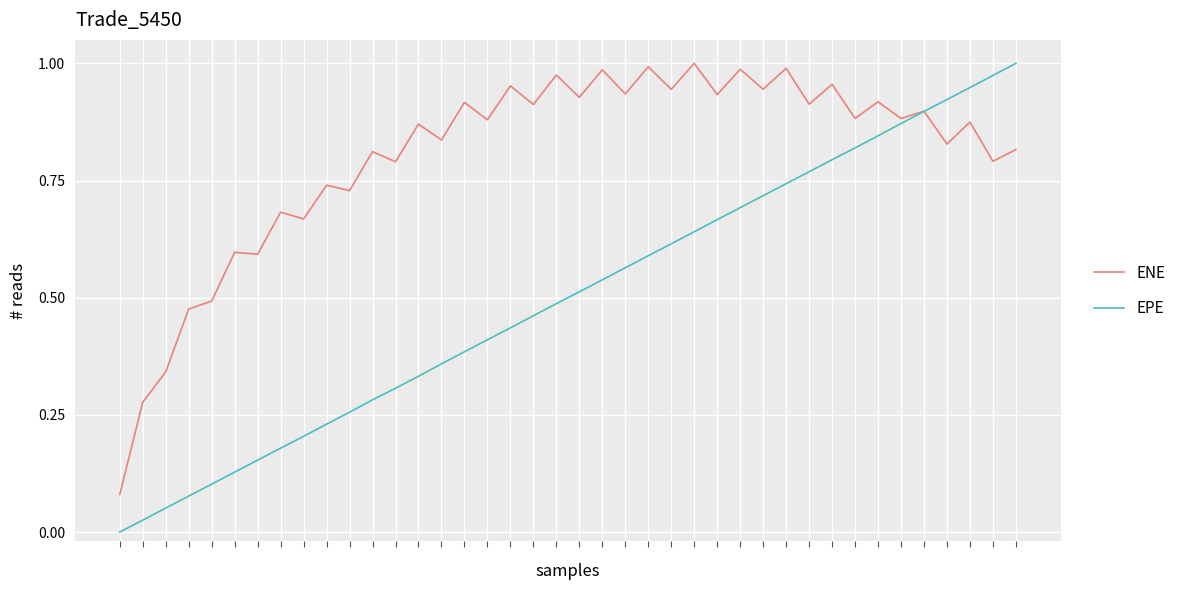

How many lines are shown in the chart?

2